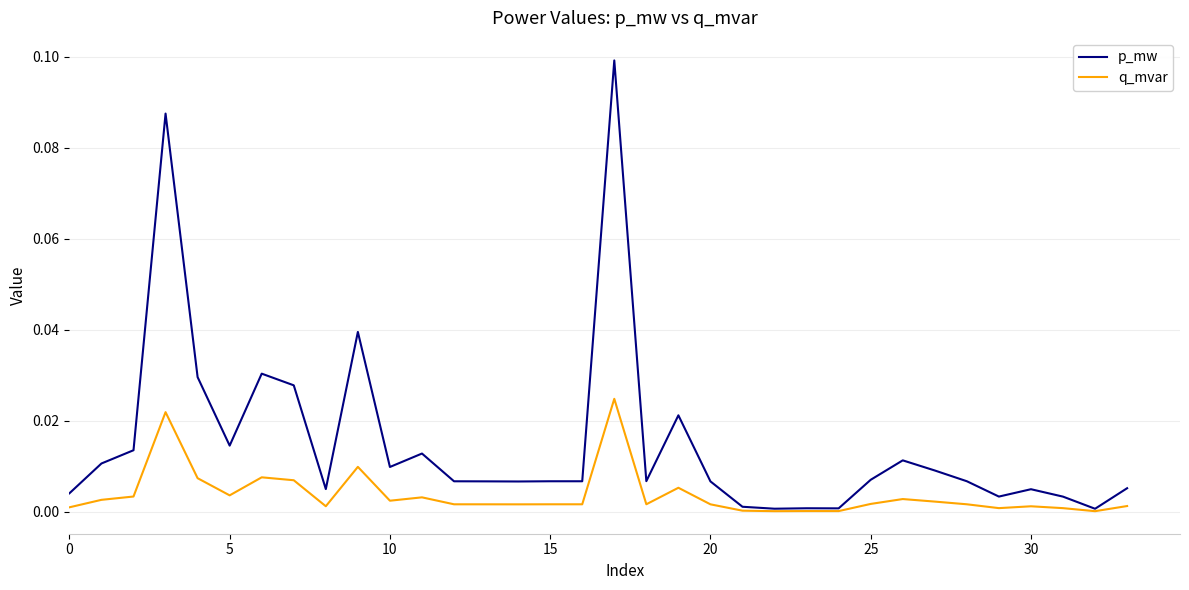

Which series has the largest range (max minus min)?

p_mw